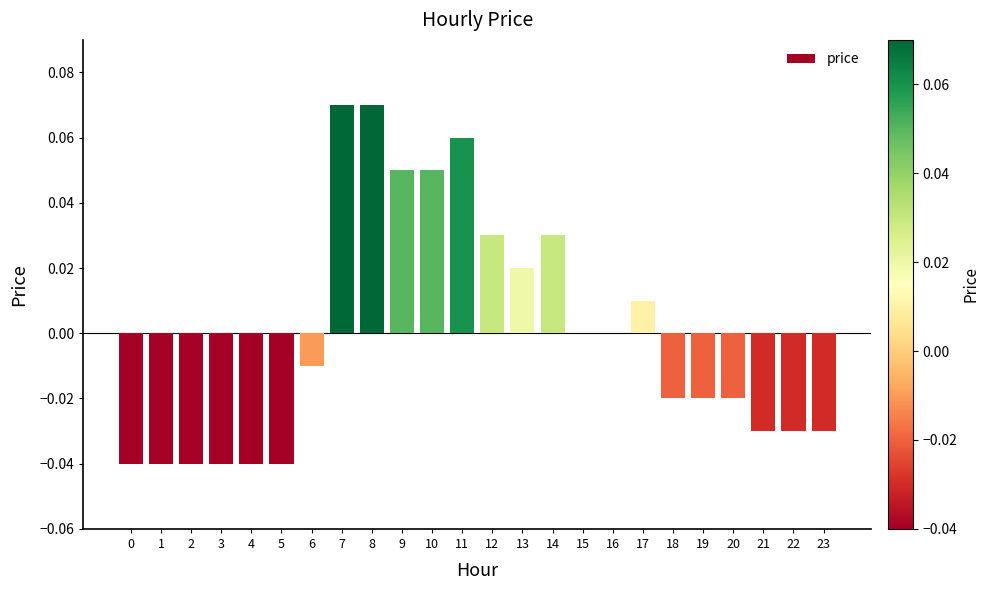

Between 14 and 22, which is larger?

14